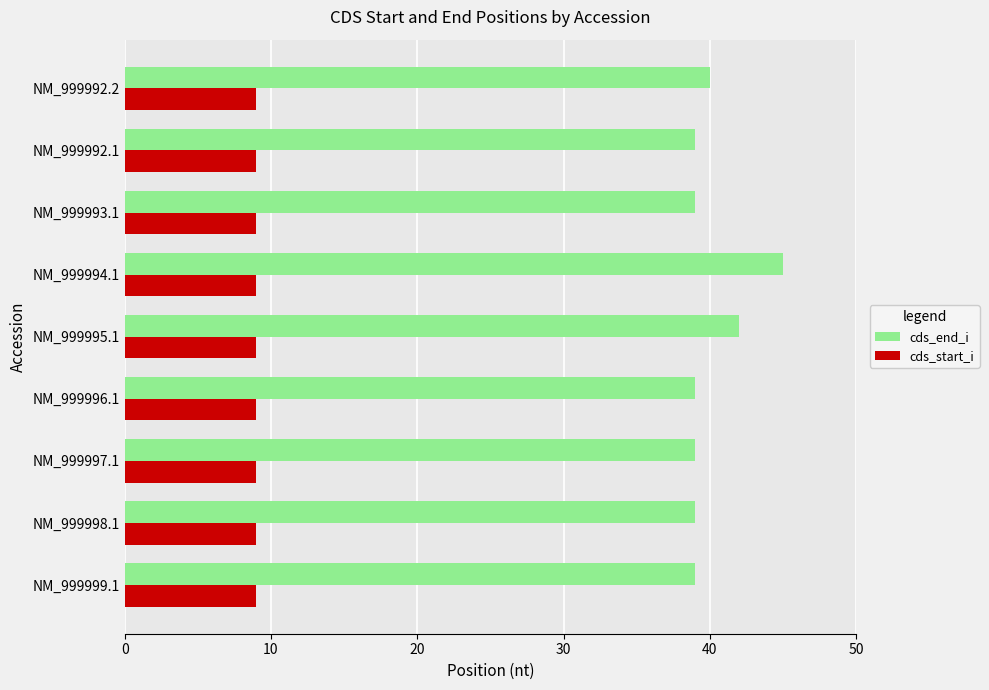

True or false: cds_end_i has a value of 59 at NM_999998.1.

False